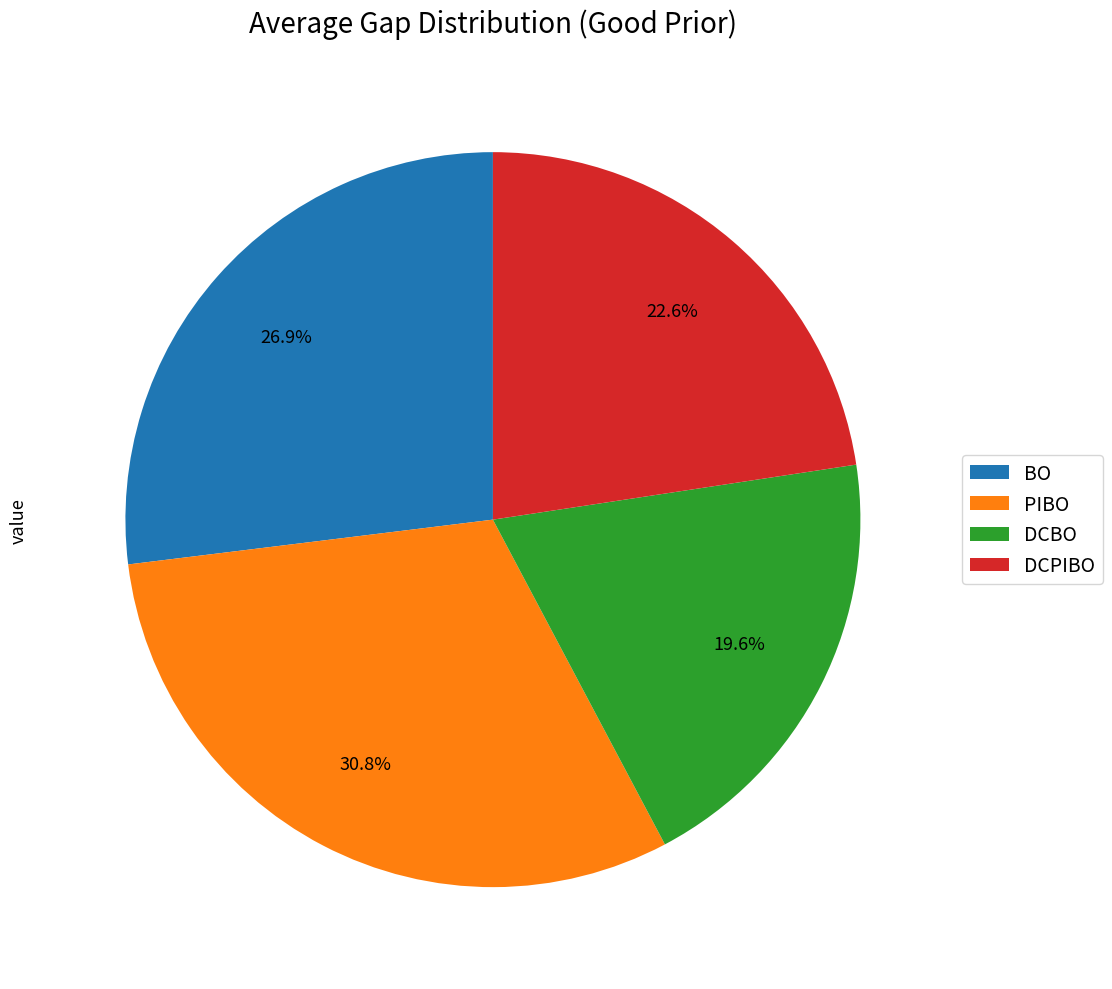

To the nearest percent, what is the difference between the largest and smallest slice percentages?

11%